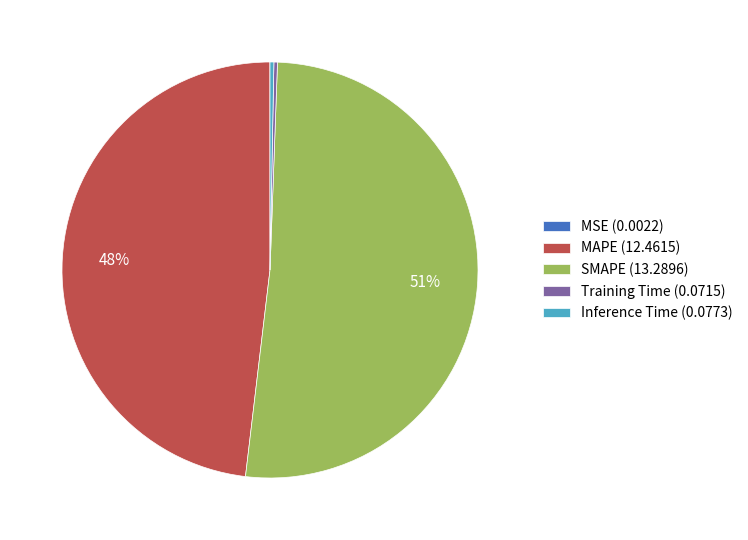

To the nearest percent, what is the difference between the SMAPE (13.2896) and MAPE (12.4615) slice percentages?

3%